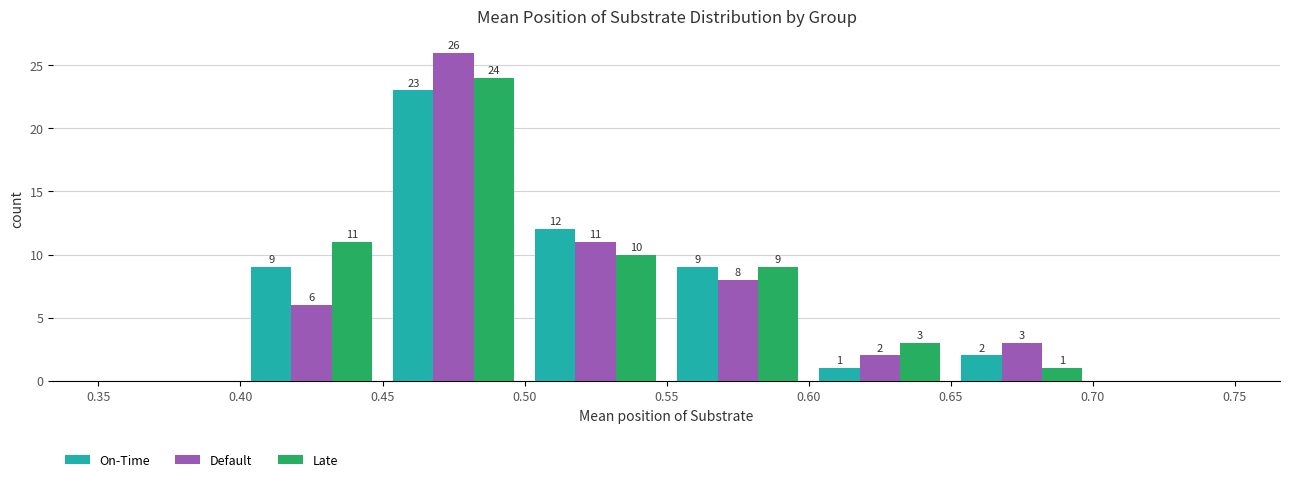

In the Default series, which range on the x-axis has the tallest bar?

0.45 to 0.50